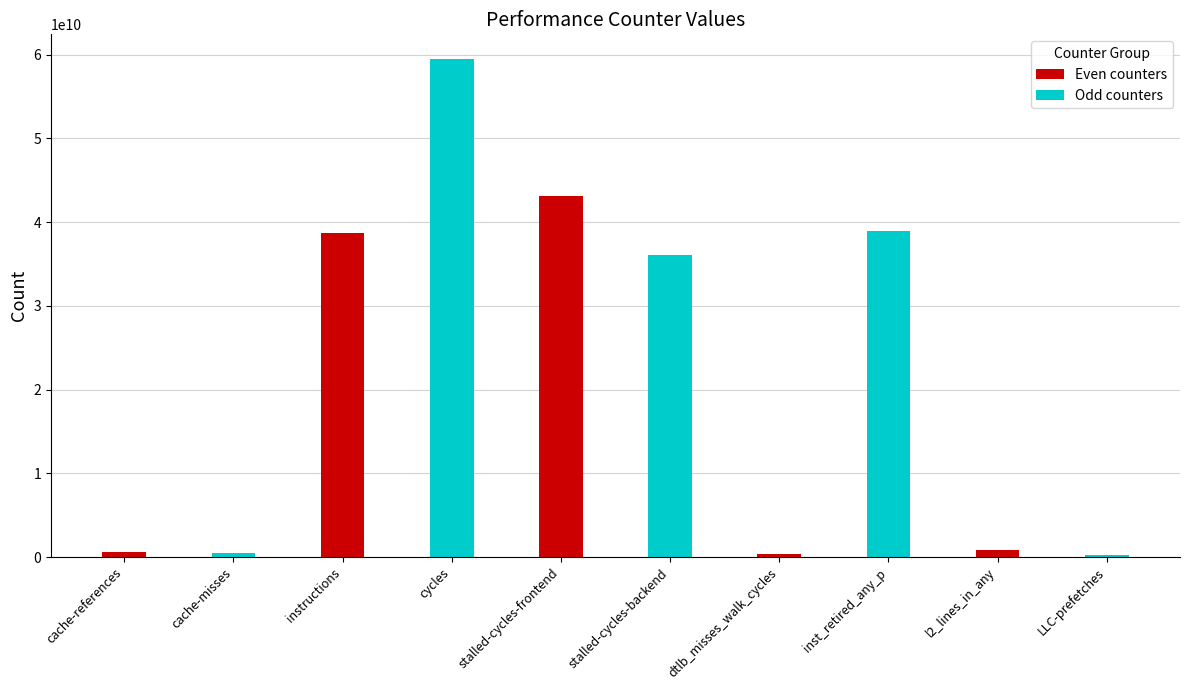

What are all the series names shown in the legend?

Even counters, Odd counters